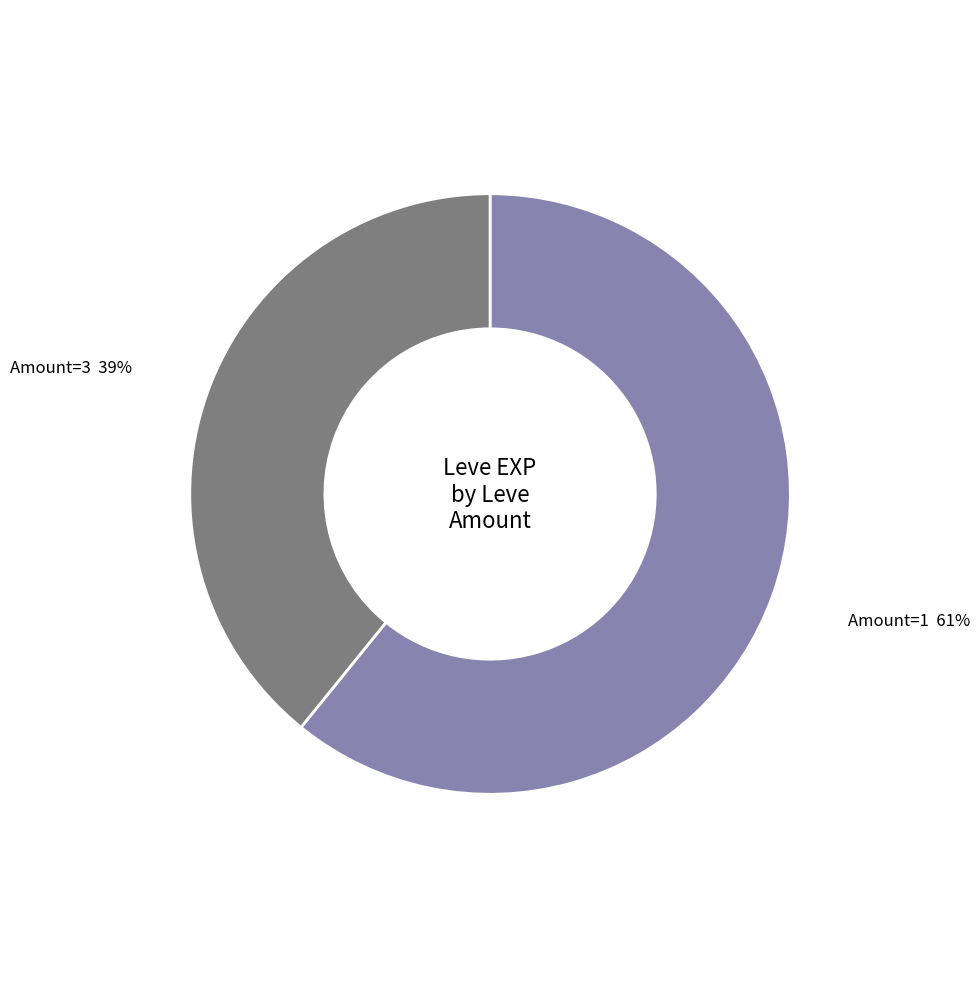

Which slice is the largest?

Amount=1